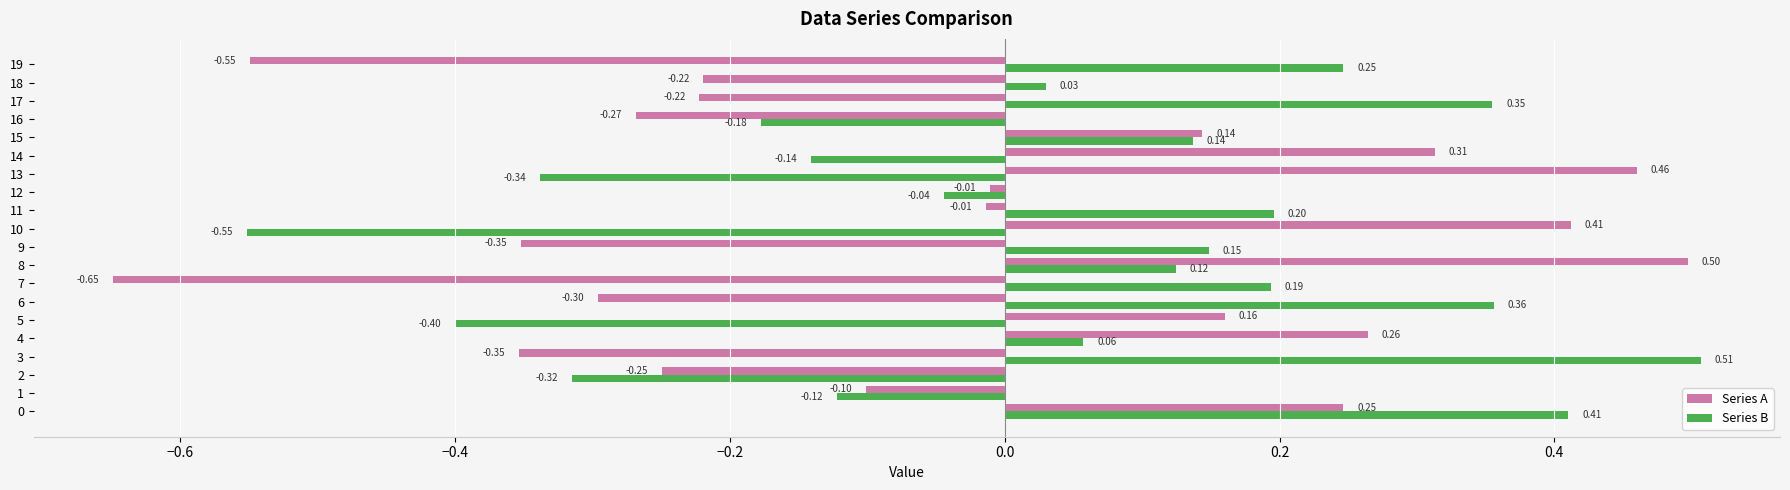

Which series has the largest total across all categories?

Series B